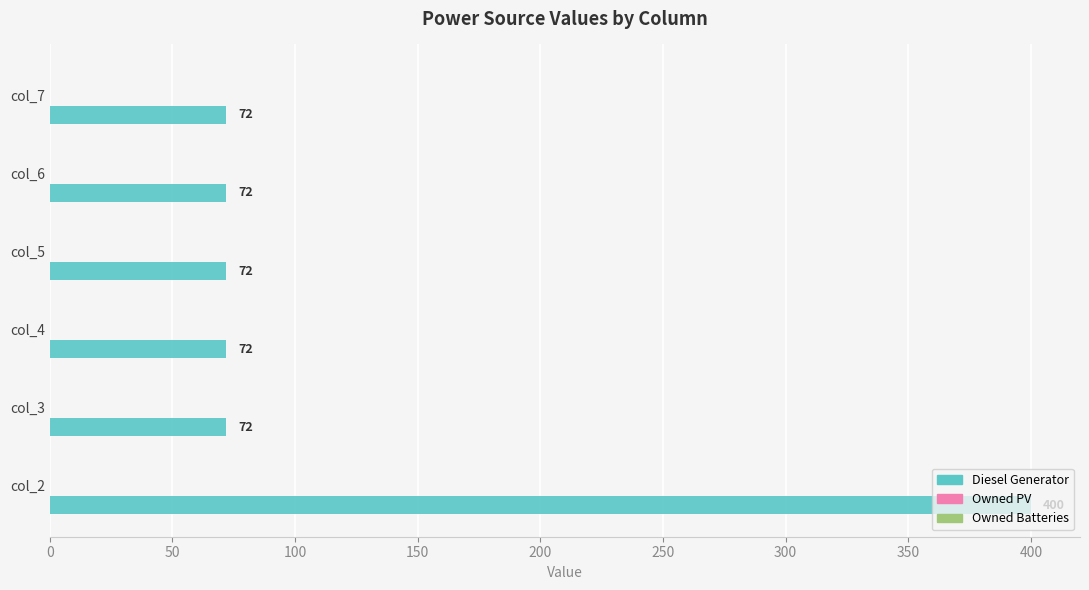

Is it true that the value at col_4 is 47?

False